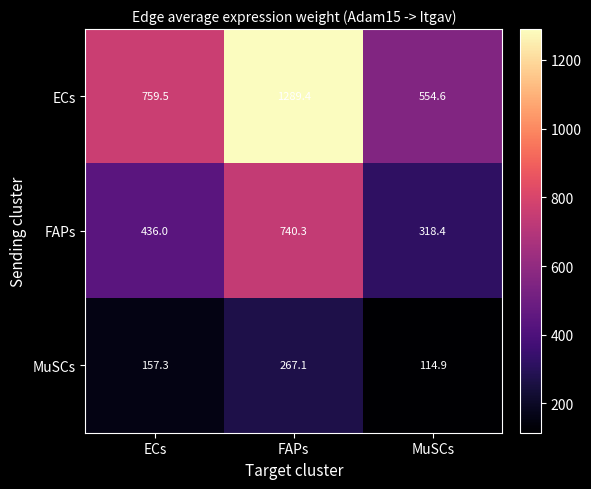

How many distinct data groups are displayed?

3